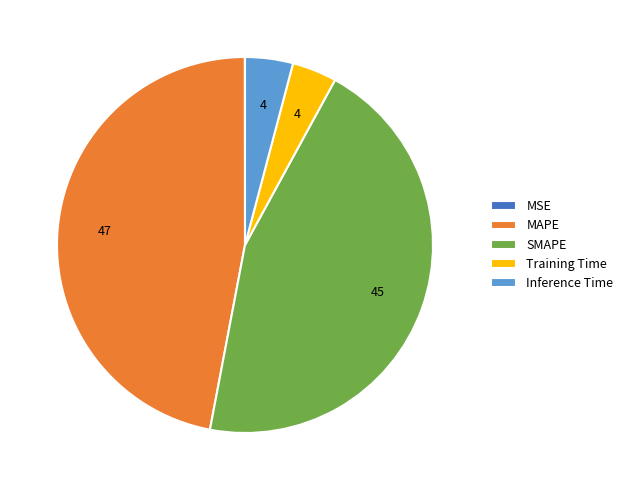

True or false: SMAPE accounts for 45% of the total.

True